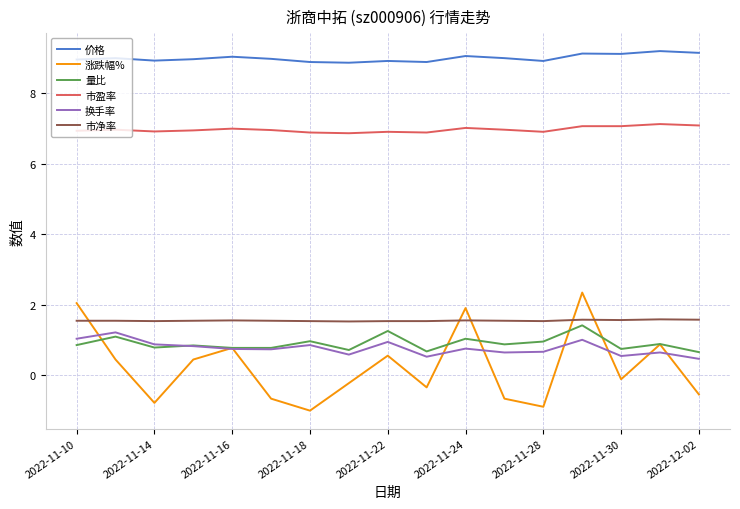

Which series has the widest spread of values?

涨跌幅%